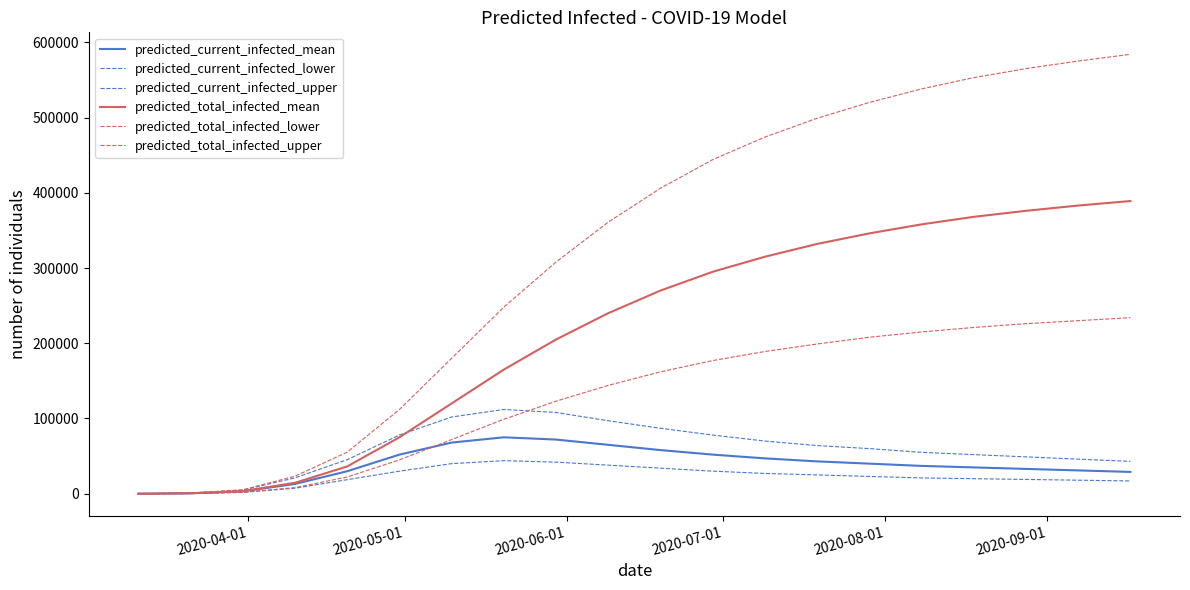

Reading left to right, list all the values displayed in this chart.

predicted_current_infected_mean: 41	611	3222	13019	29919	52000	68000	75000	72000	65000	58000	52000	47000	43000	40000	37000	35000	33000	31000	29000
predicted_current_infected_lower: 21	314	1774	7331	18700	30000	40000	44000	42000	38000	34000	30000	27000	25000	23000	21000	20000	19000	18000	17000
predicted_current_infected_upper: 59	877	4913	21128	45291	78000	102000	112000	108000	97000	87000	78000	70000	64000	60000	55000	52000	49000	46000	43000
predicted_total_infected_mean: 41	611	3470	14536	36298	75000	120000	165000	205000	240000	270000	295000	315000	332000	346000	358000	368000	376000	383000	389000
predicted_total_infected_lower: 21	314	1900	8136	22244	45000	72000	99000	123000	144000	162000	177000	189000	199000	208000	215000	221000	226000	230000	234000
predicted_total_infected_upper: 59	877	5267	23354	55256	112000	180000	248000	308000	361000	406000	444000	474000	499000	520000	538000	553000	565000	575000	584000